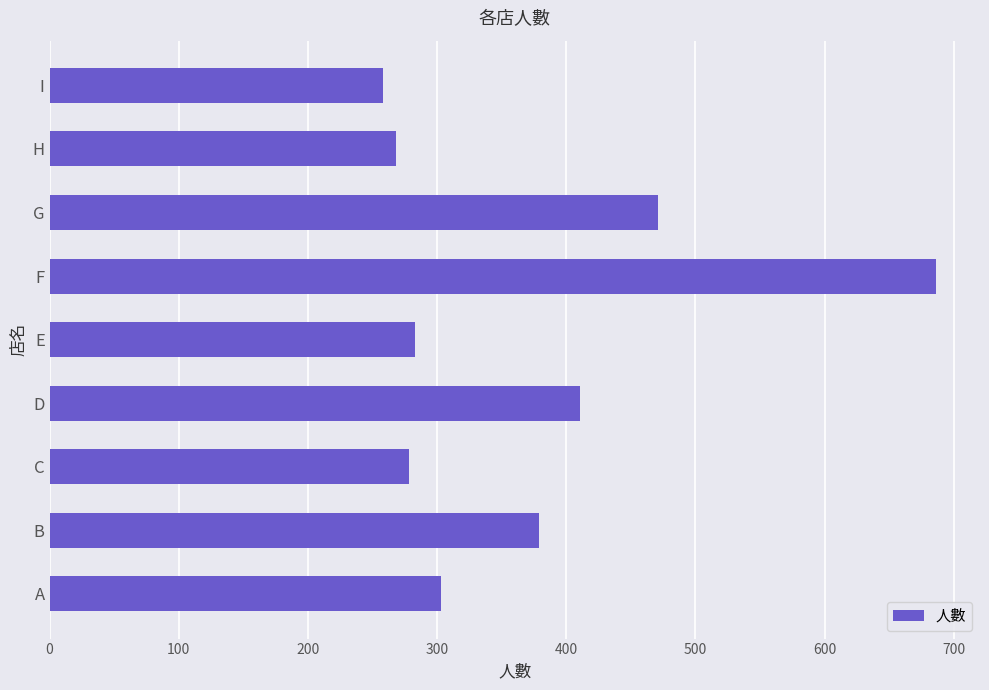

Which category has the highest value across all series?

F